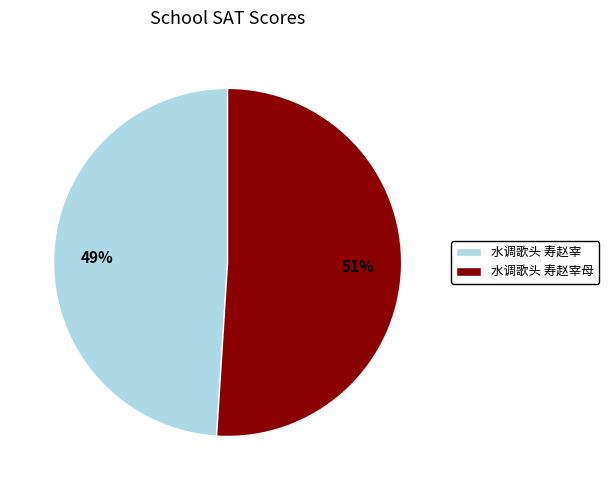

Which category has the smallest portion of the pie?

水调歌头 寿赵宰